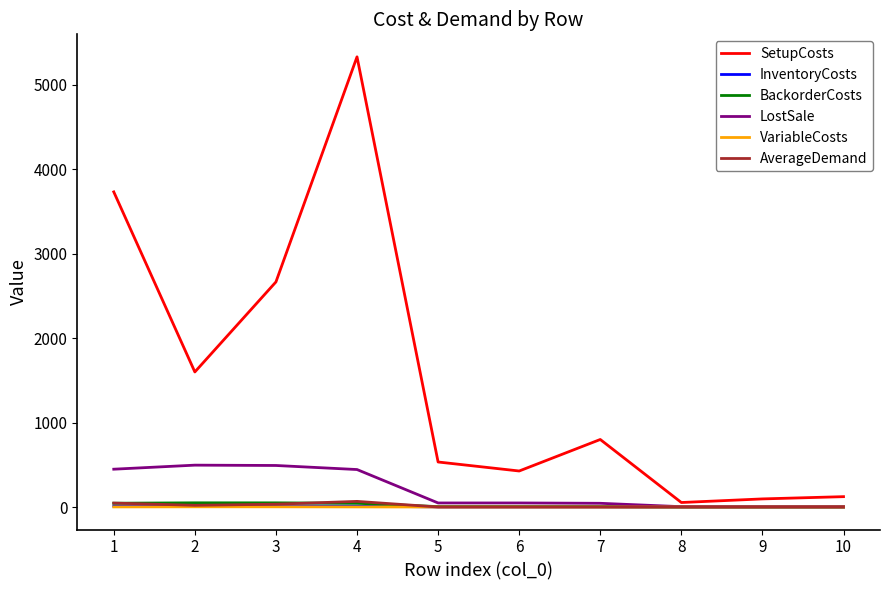

What is the highest value of the LostSale series?

496.0